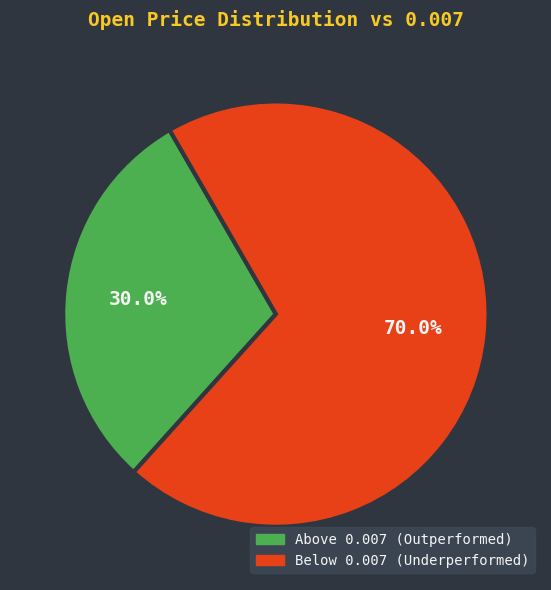

Is there any slice that represents more than half of the pie?

Yes